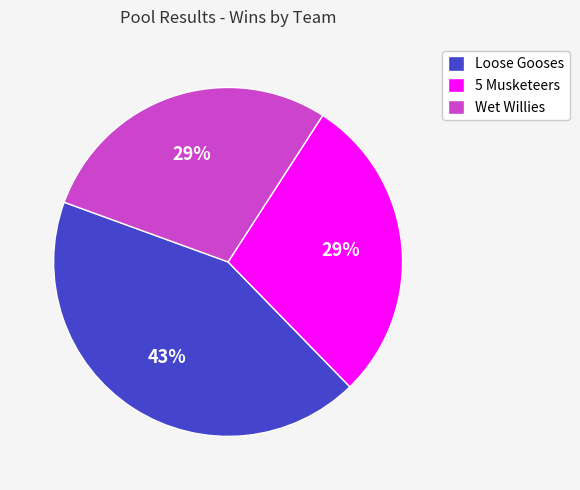

To the nearest percent, what is the combined percentage of Wet Willies and 5 Musketeers?

57%